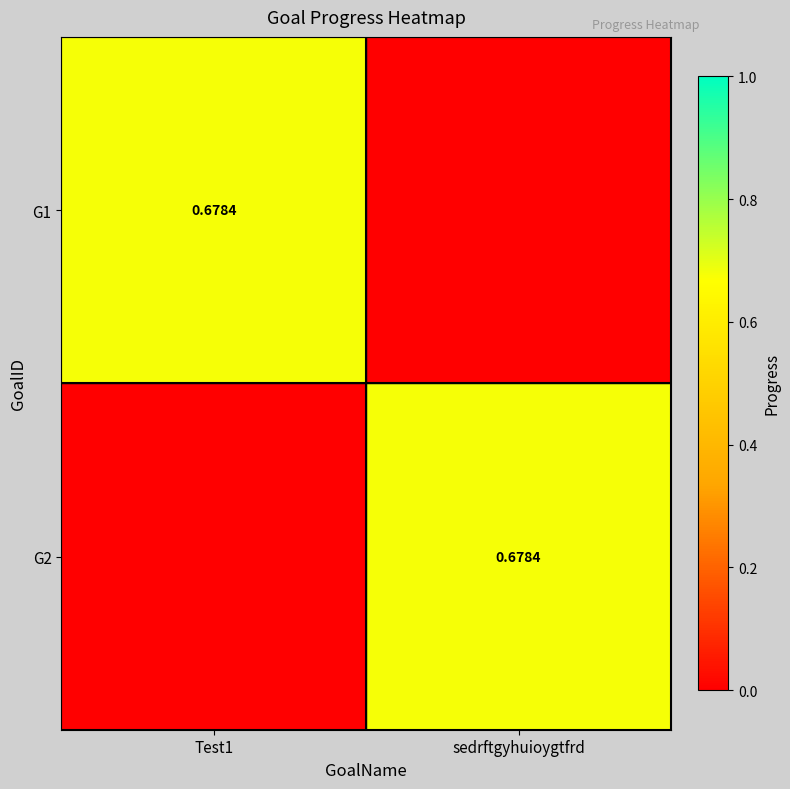

Which category has the lowest value across all series?

sedrftgyhuioygtfrd